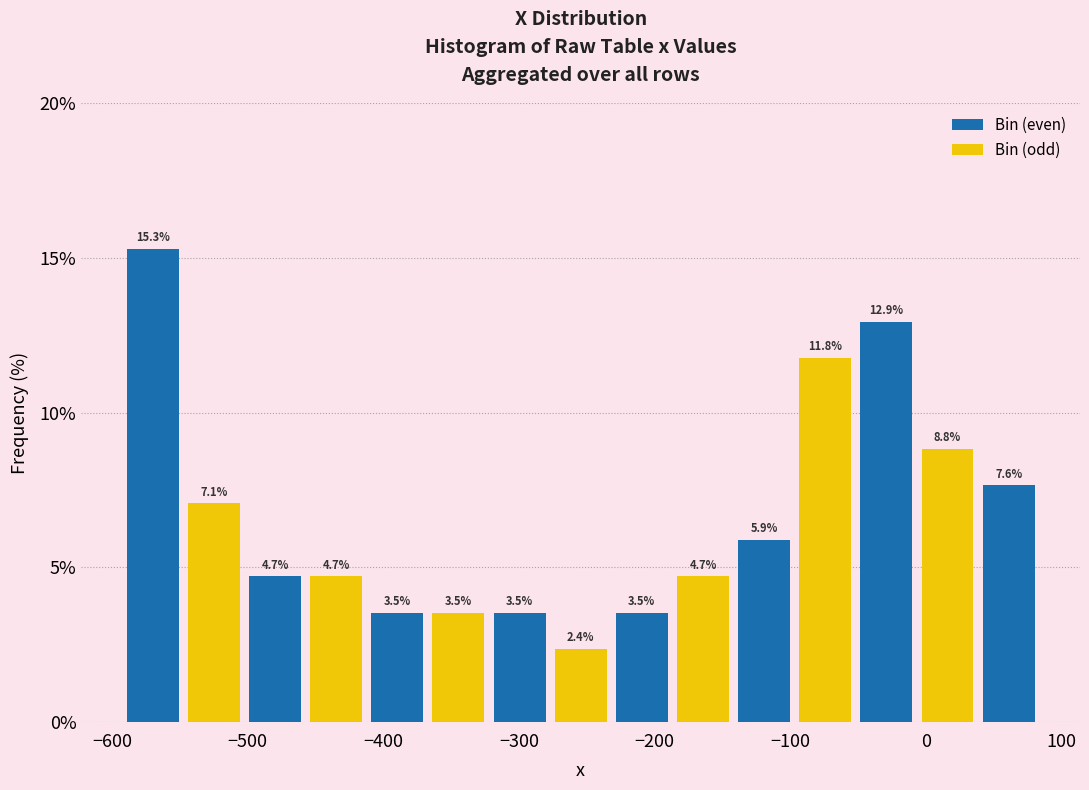

Over which range of the x-axis is the bar tallest?

-590 to -550